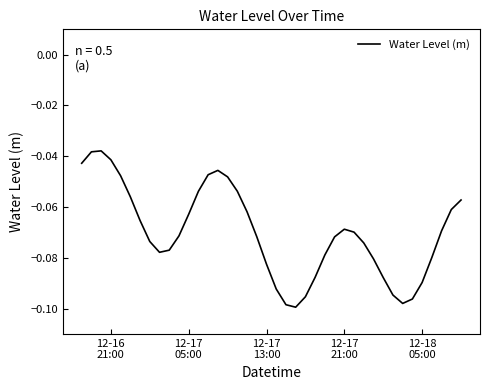

What is the smallest value displayed?

-0.1